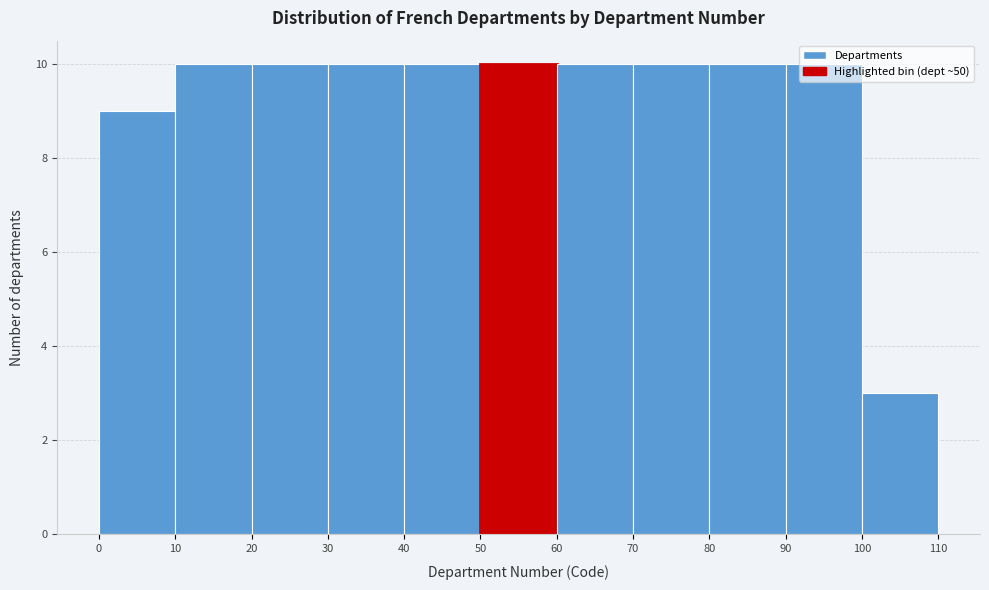

How tall is the bar that spans 90 to 100 on the x-axis? The values are not printed on the chart, so give them approximately, as read against the axis.

10